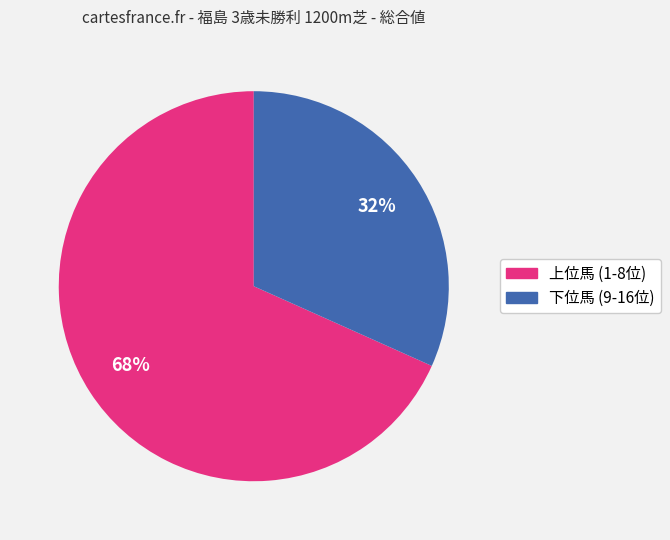

To the nearest percent, what is the average slice percentage?

50%